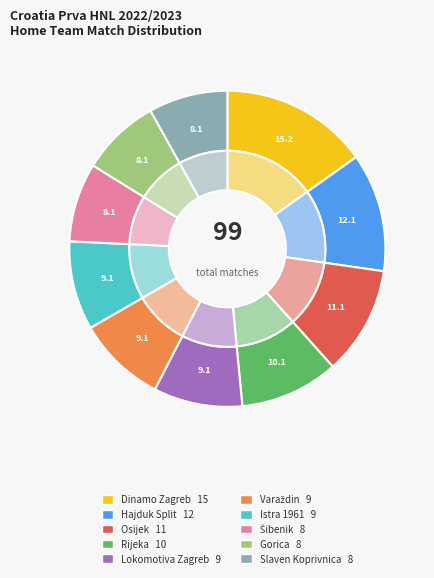

Approximately how many times larger is the value at Hajduk Split compared to Gorica?

1.5